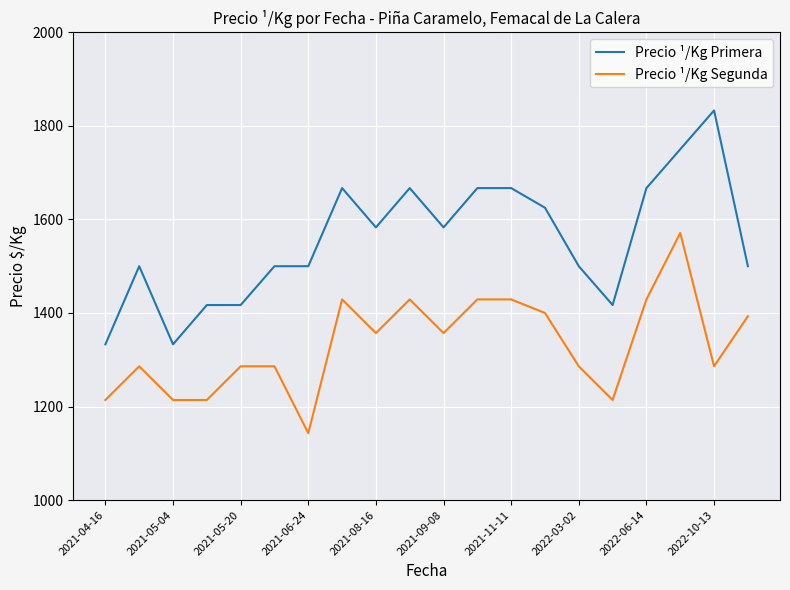

What is the maximum value shown in the chart?

1833